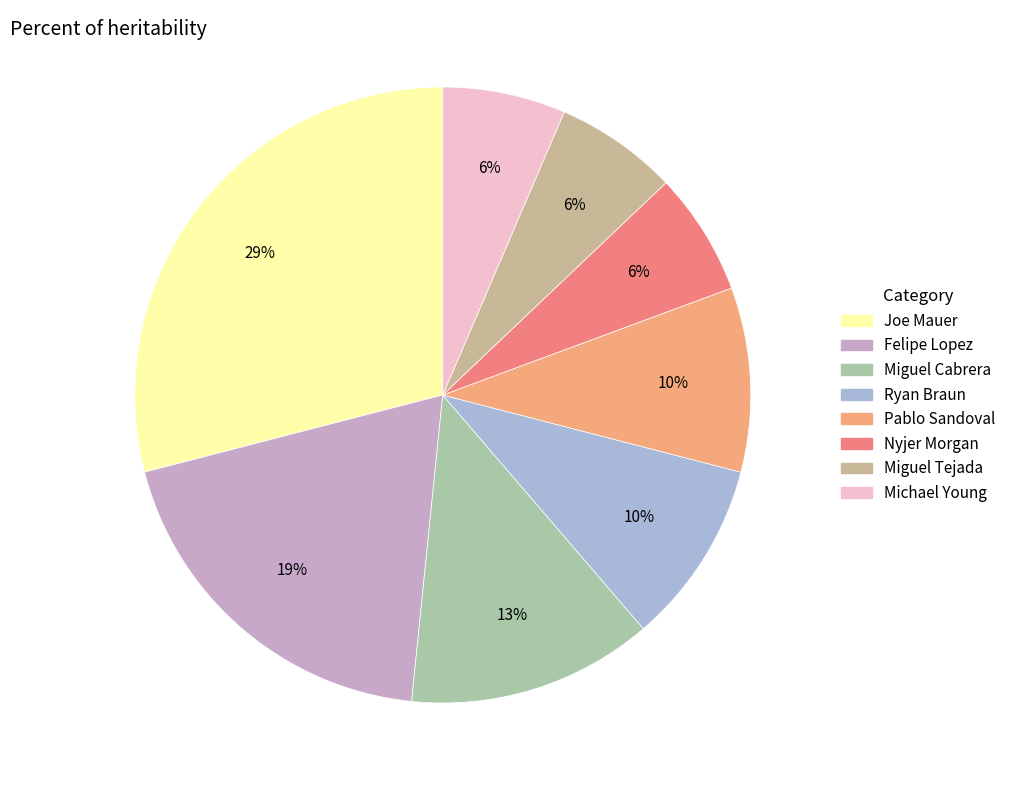

To the nearest percent, what portion does Miguel Cabrera represent?

13%